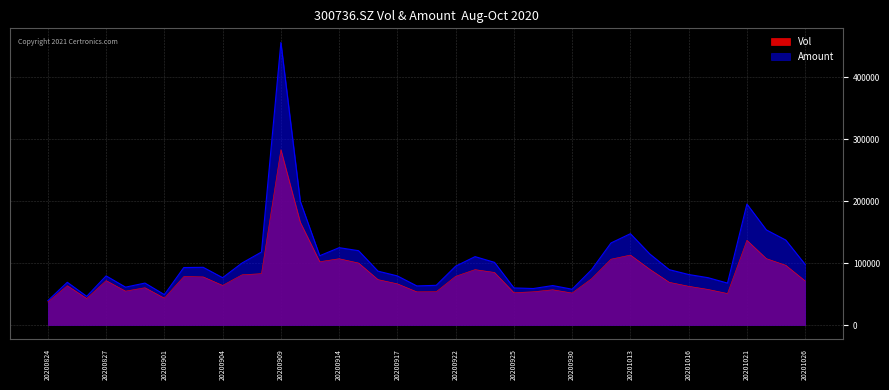

Which has a higher value, 20200921 or 20200924?

20200924